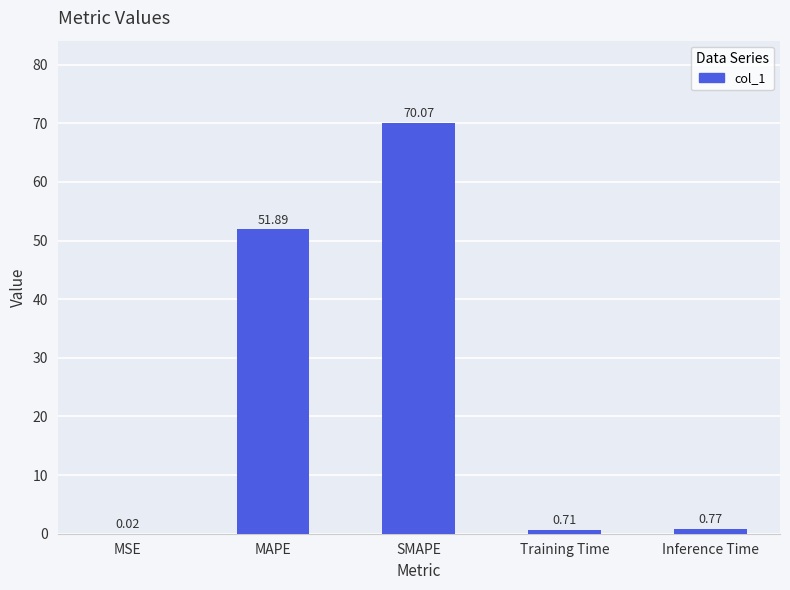

Where is the data nearest to the value 35?

MAPE